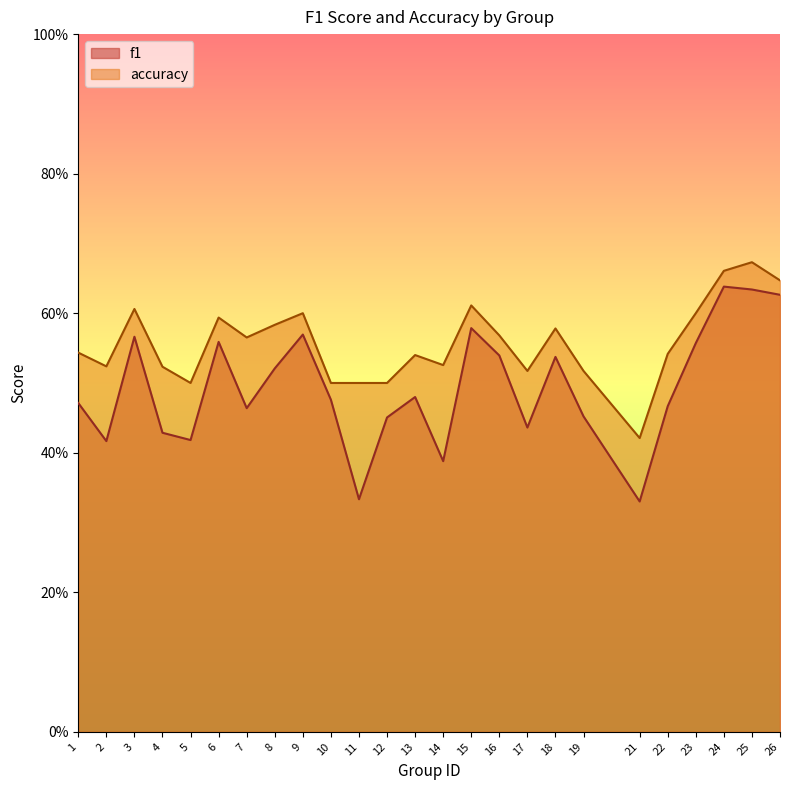

Count the number of data series in this chart.

2